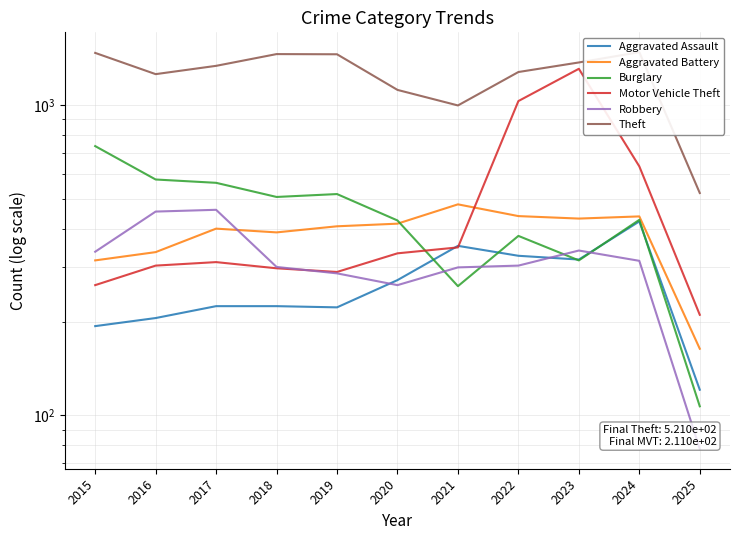

In Theft, how many points are lower than both neighbors (excluding endpoints)?

2